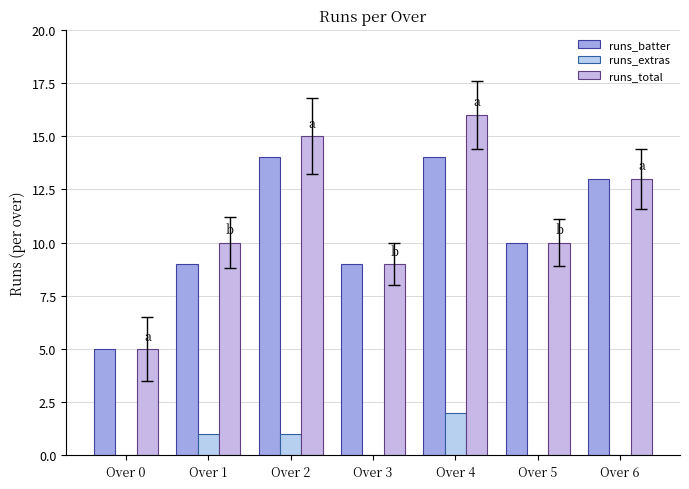

What is the sum of all runs_extras values?

4